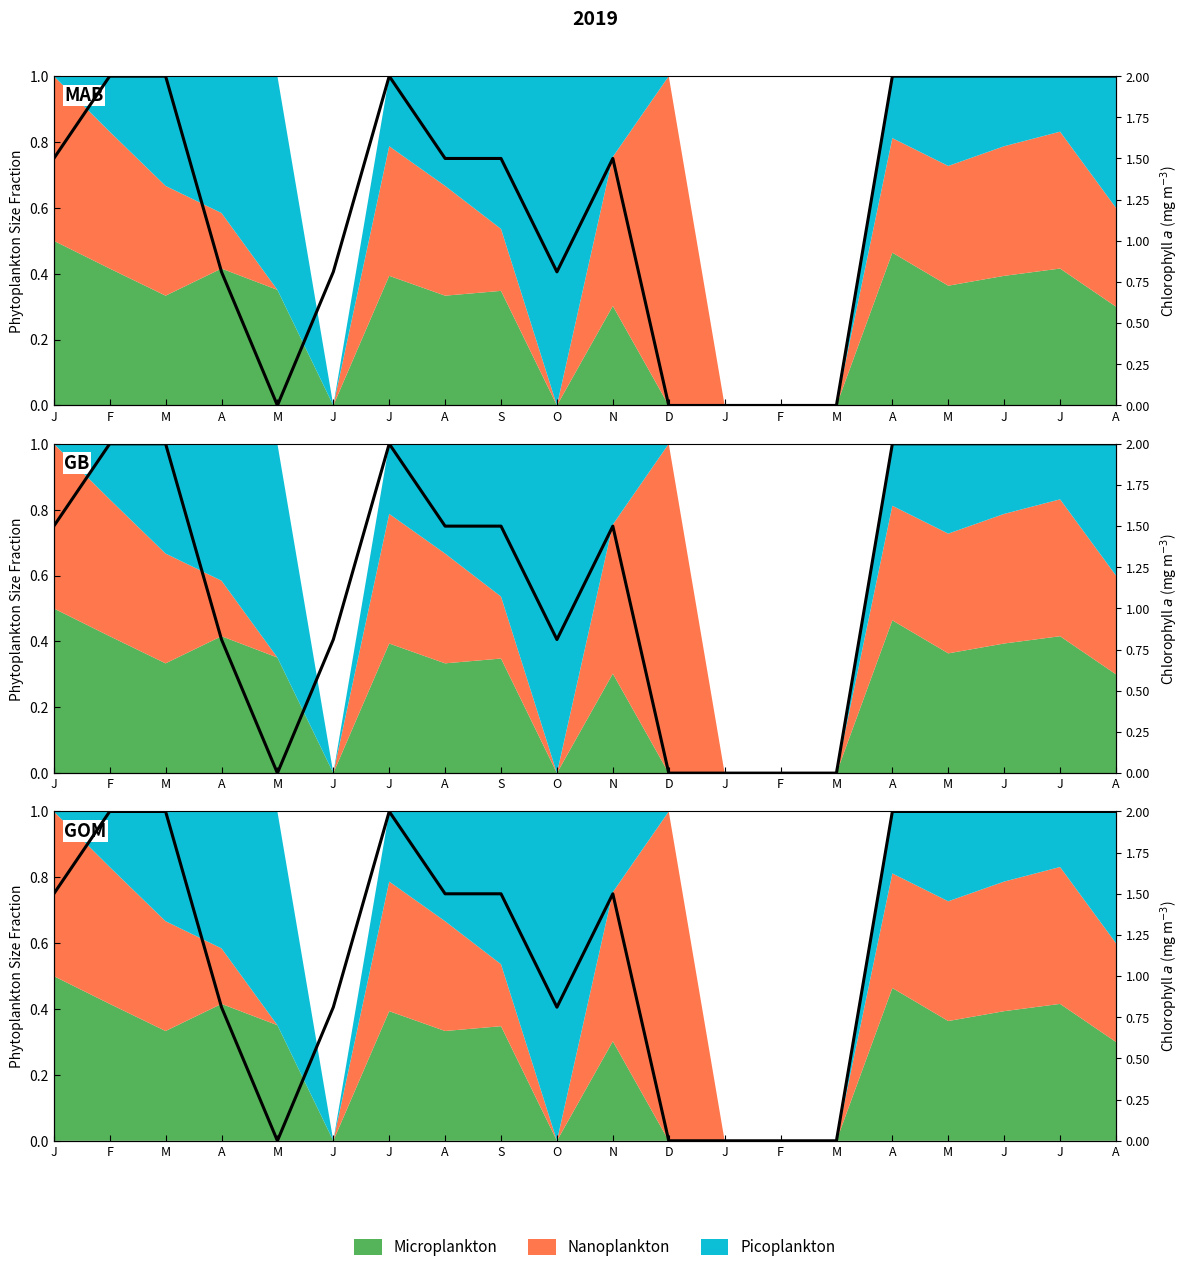

Where does the data first go above 1?

J